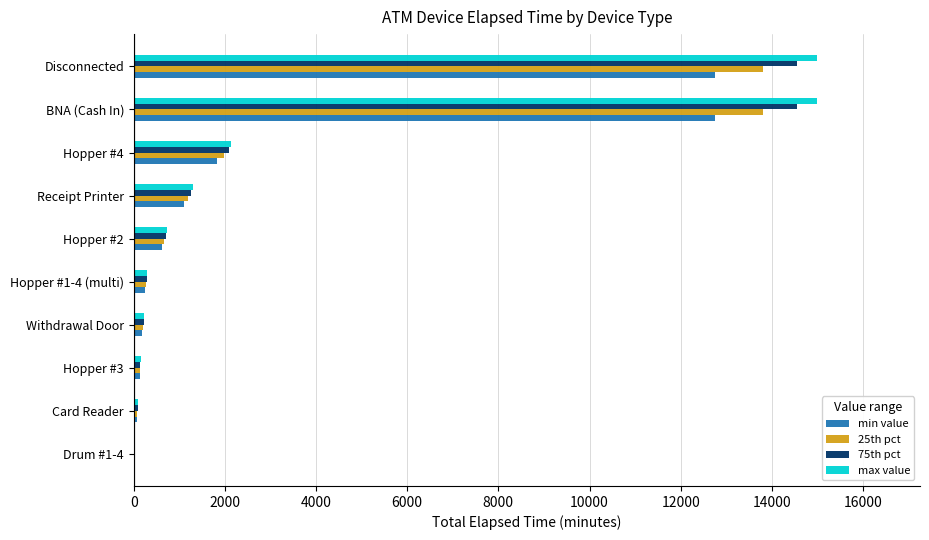

What is the sum of all min value values?

29694.8